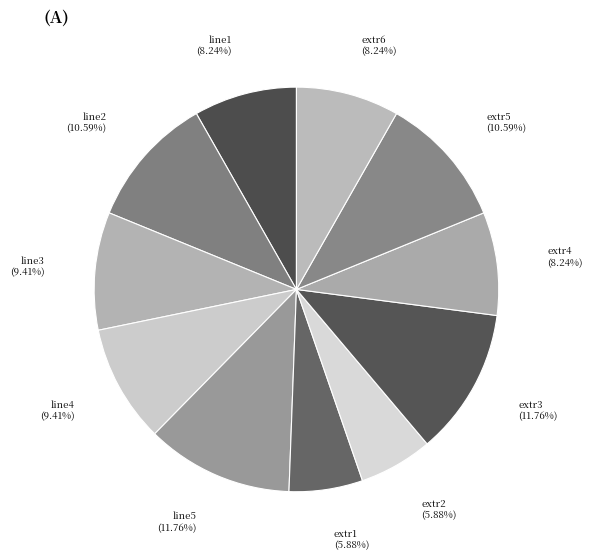

To the nearest percent, what portion does extr3 represent?

12%